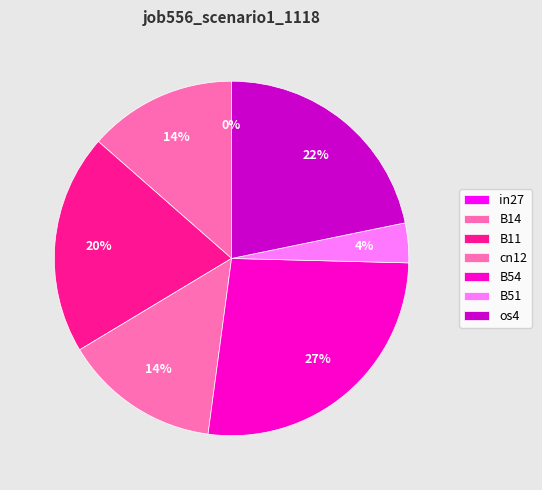

What percentage do cn12 and B14 together represent?

27.8%